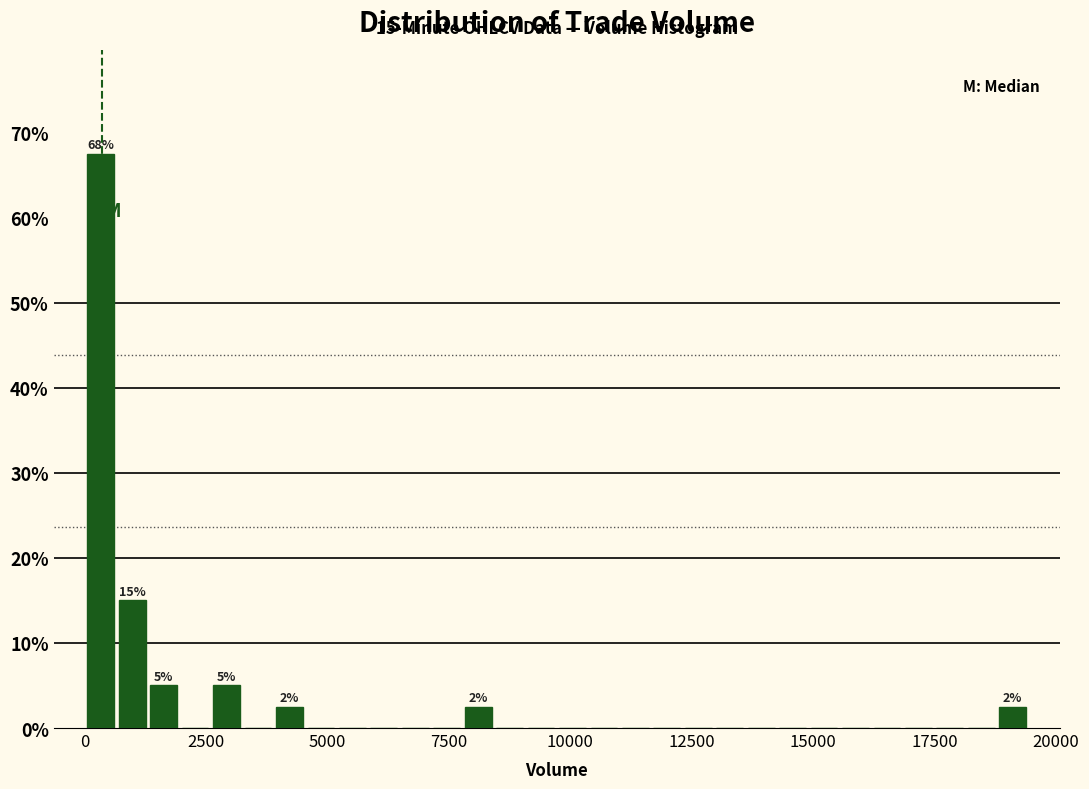

Read against the x-axis, roughly where is the centre of the tallest bar?

500